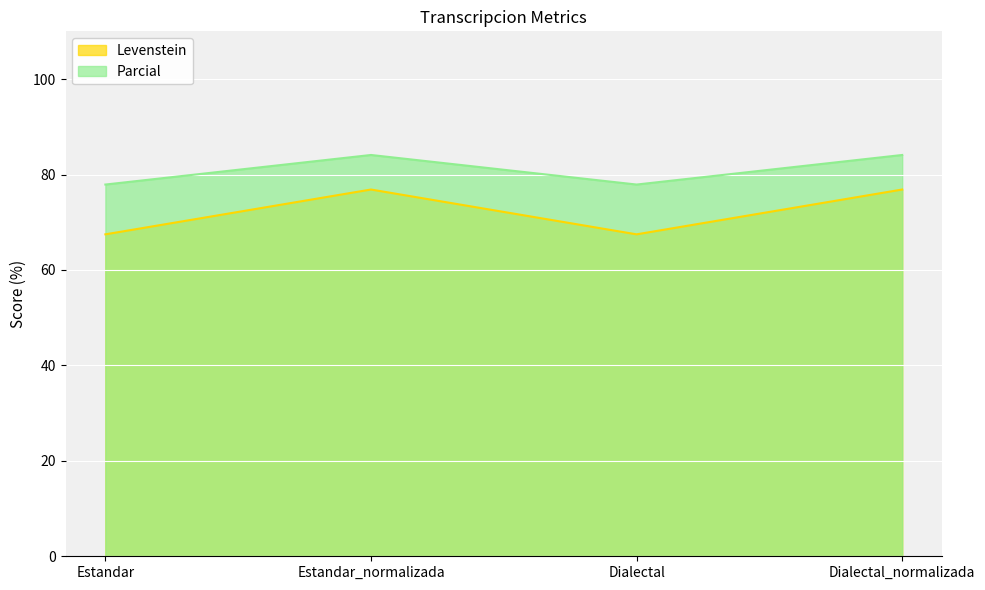

What is the difference between the highest and lowest values at Estandar?

10.4